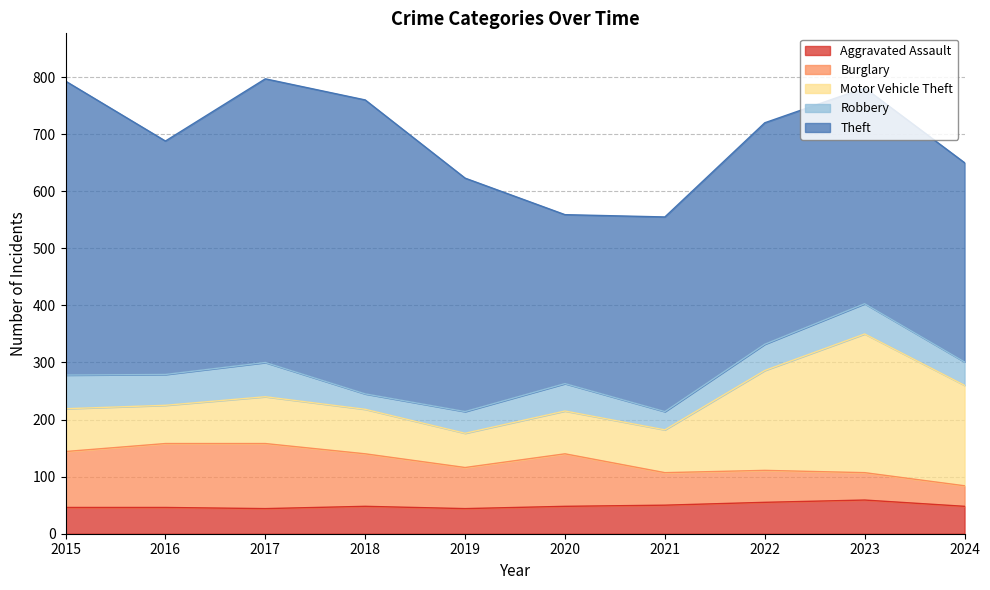

True or false: Motor Vehicle Theft and Aggravated Assault cross at least once.

False